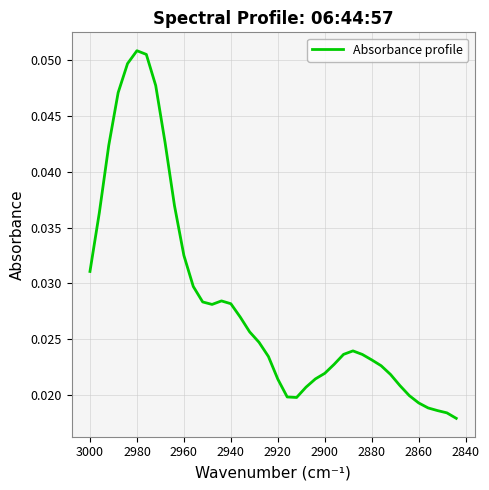

What is the greatest value displayed?

0.1